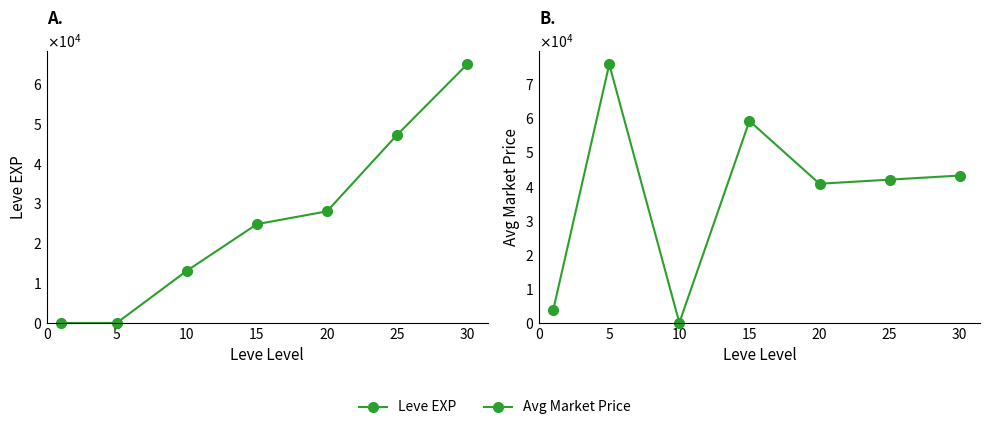

Reading right to left, list all the values displayed in this chart.

Leve EXP: 64910.0	47200.0	28010.0	24790.0	13090.0	4.0	1.0
currentAveragePrice: 43198.4	41999.0	40794.7	59208.0	49.2	75814.7	3763.0